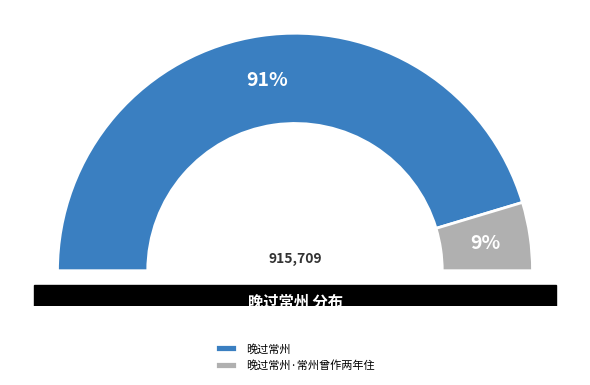

Is there any slice that represents more than half of the pie?

Yes